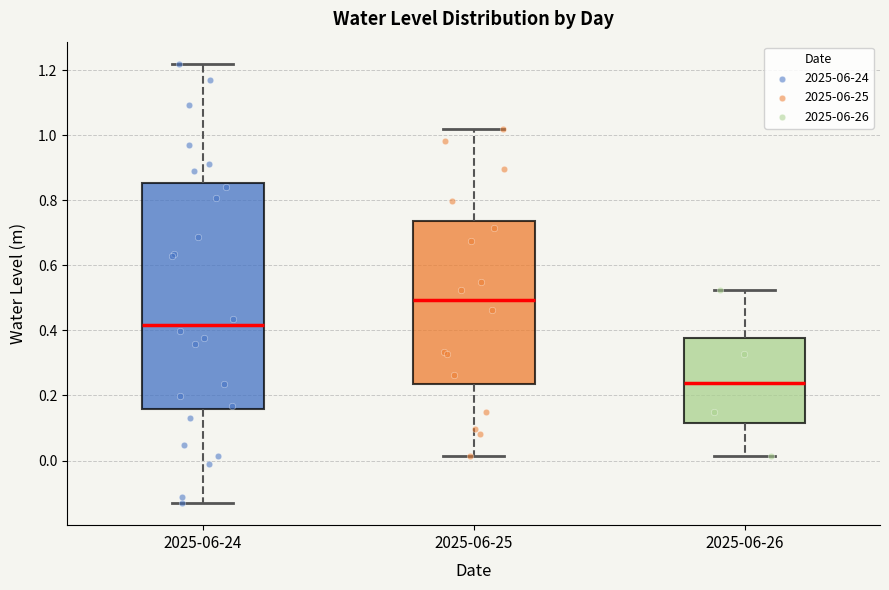

Where does the lower whisker of the box for 2025-06-26 end on the y-axis? The values are not printed on the chart, so give them approximately, as read against the axis.

0.02